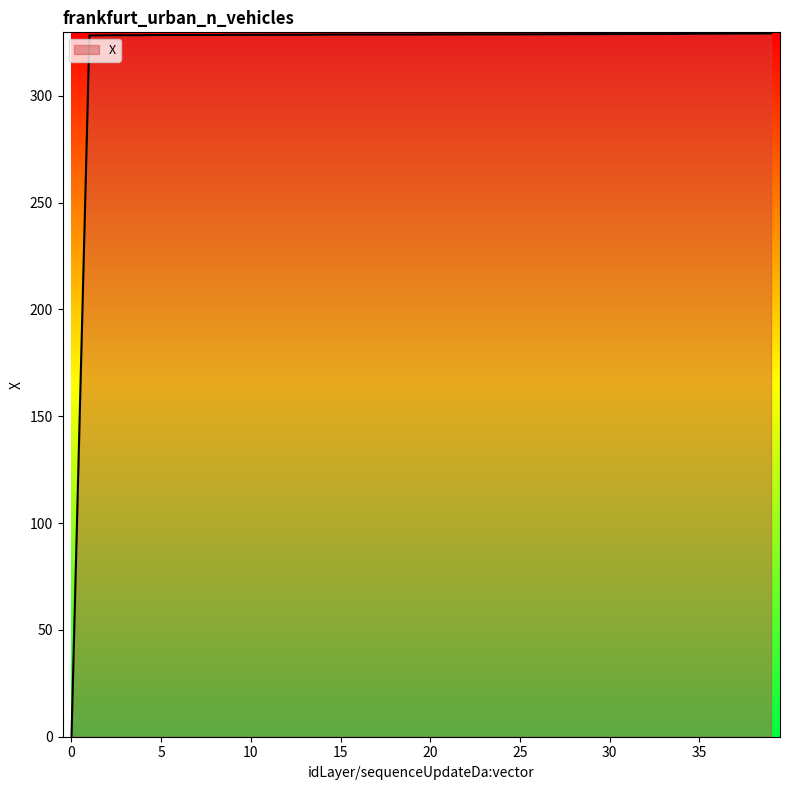

What is the maximum value shown in the chart?

329.2